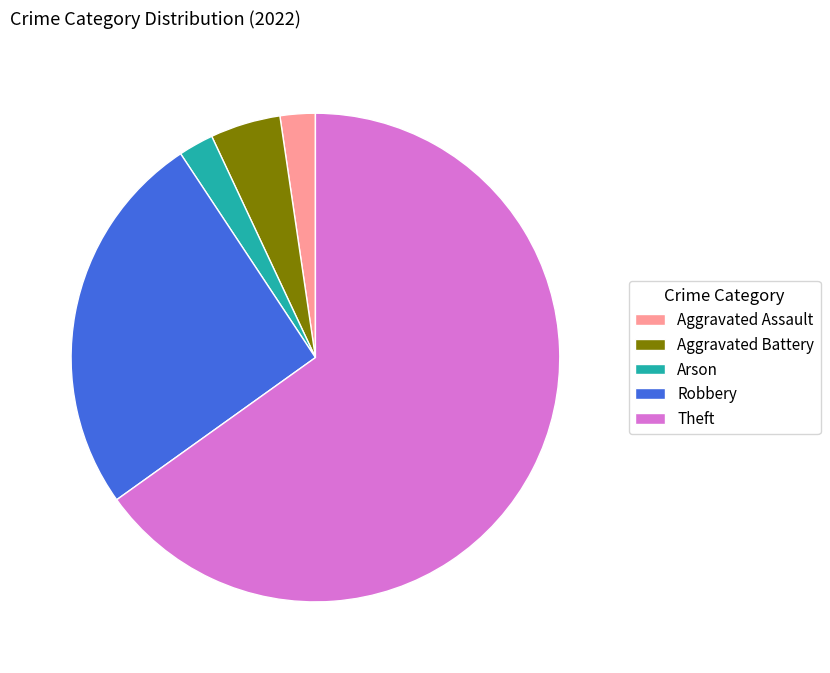

Which slice is the largest?

Theft